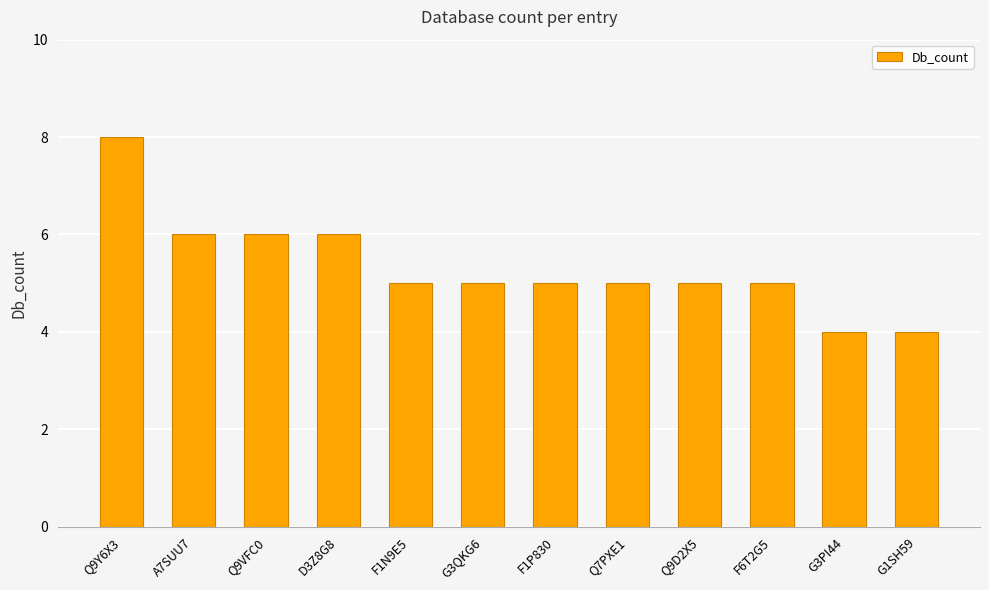

What is the label of the 10th bar from the left?

F6T2G5